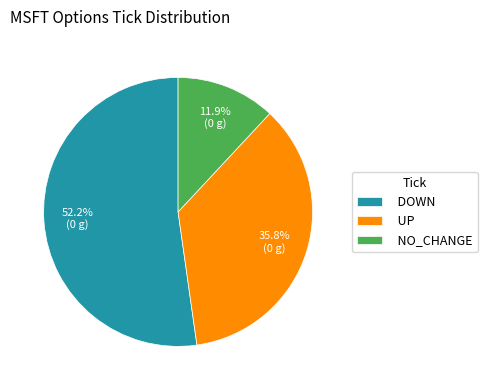

Rank the categories by value from highest to lowest.

DOWN, UP, NO_CHANGE